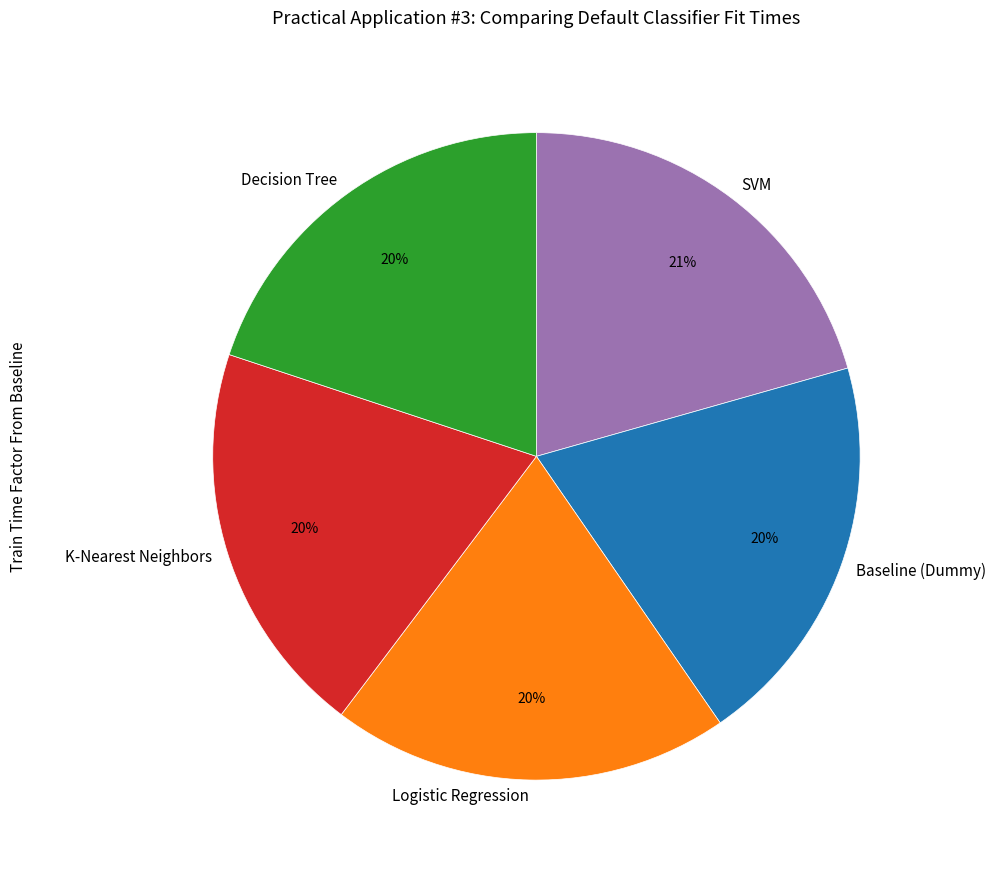

Does Logistic Regression account for over 50% of the chart?

No